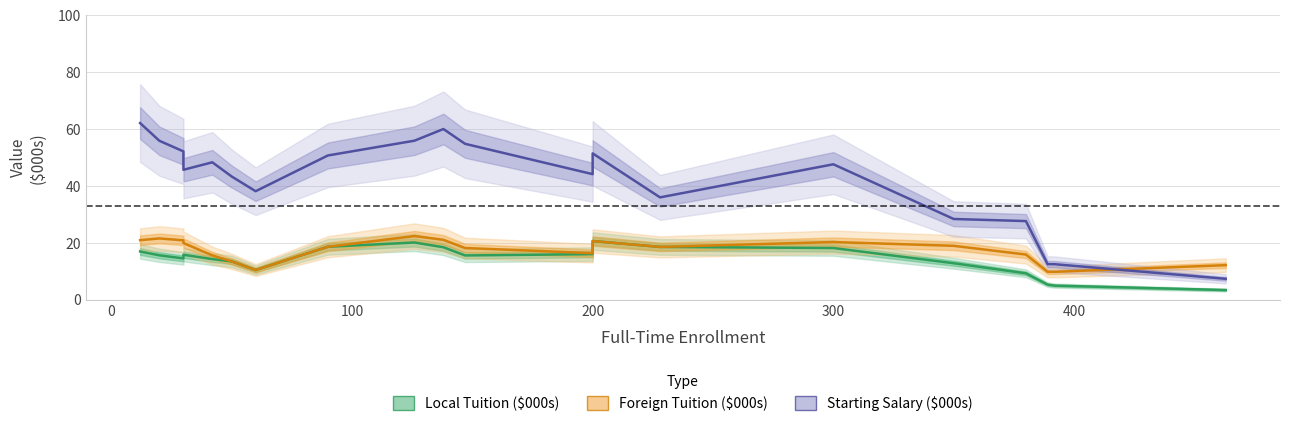

How many data points in Local Tuition ($000s) are above 15?

11